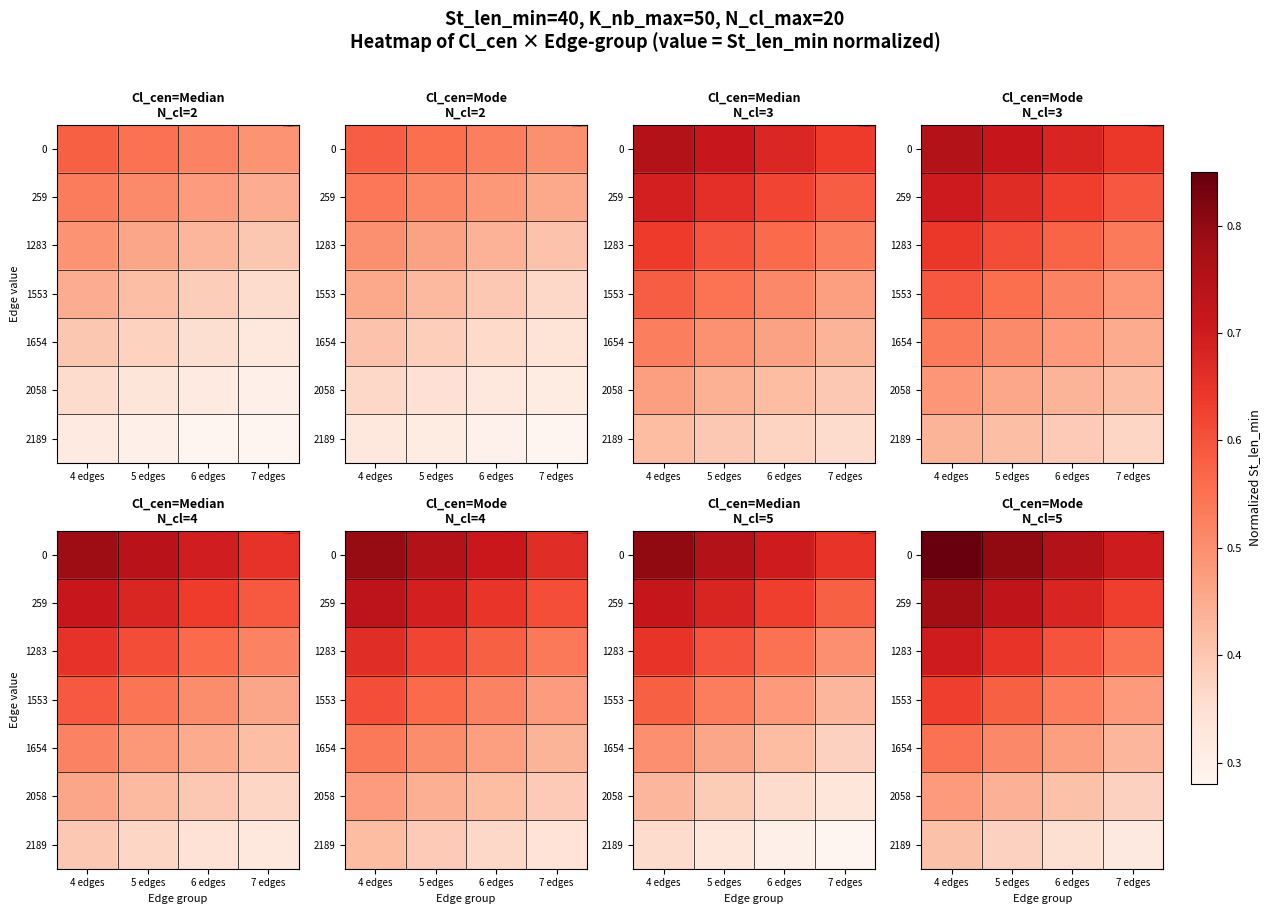

Rank the categories by 1553 value from highest to lowest.

4 edges, 5 edges, 6 edges, 7 edges